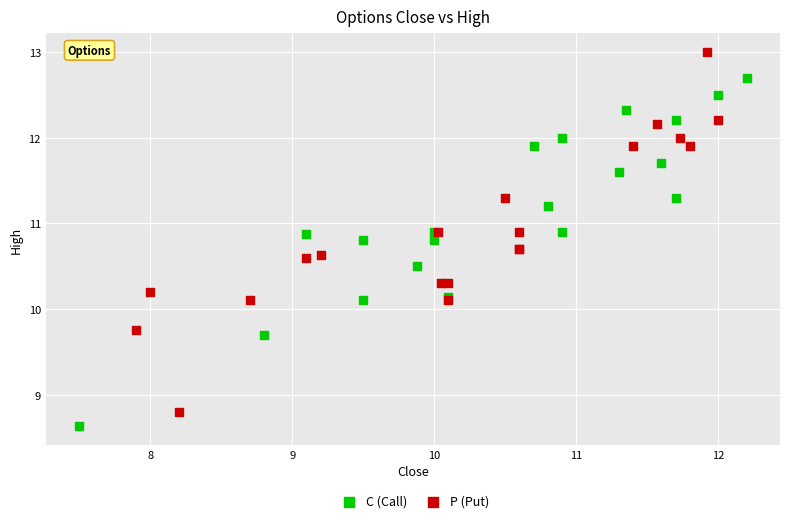

Which series contains the lowest Y value?

C (Call)